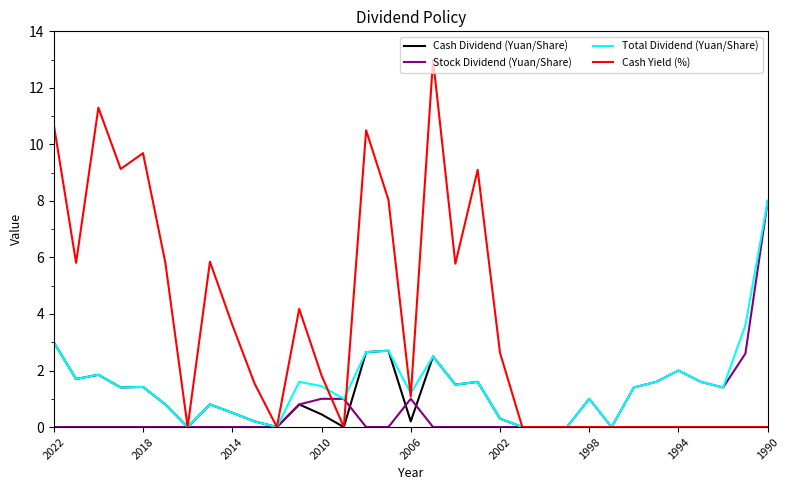

What is the highest value of the Stock Dividend (Yuan/Share) series?

8.0